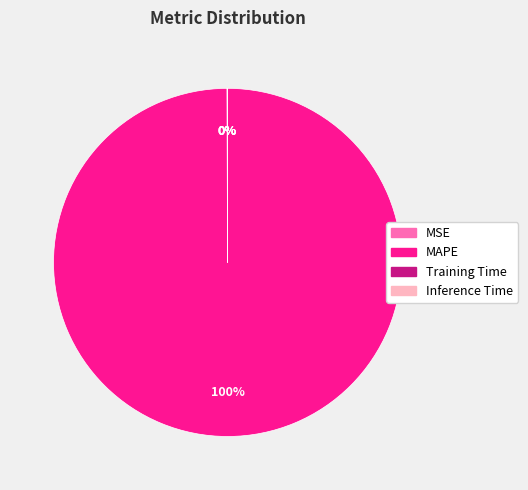

Which slice is the largest?

MAPE